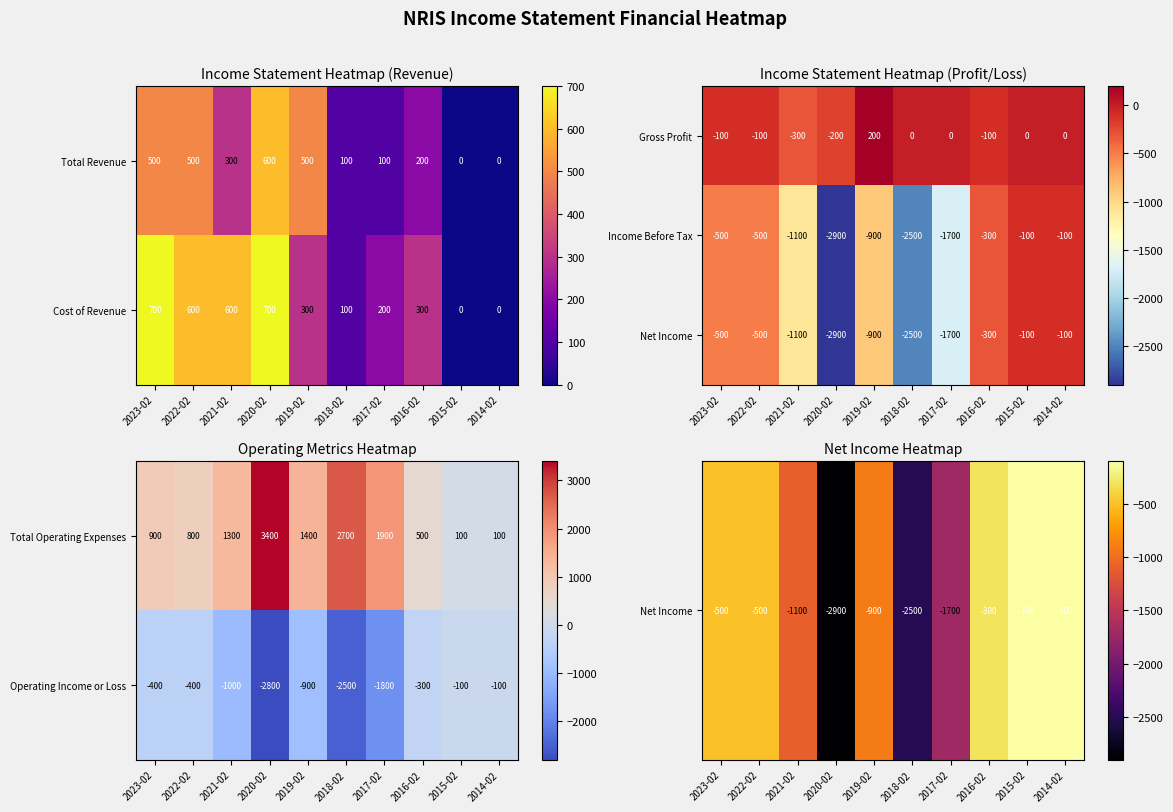

Which category has the highest value in the Gross Profit series?

2019-02